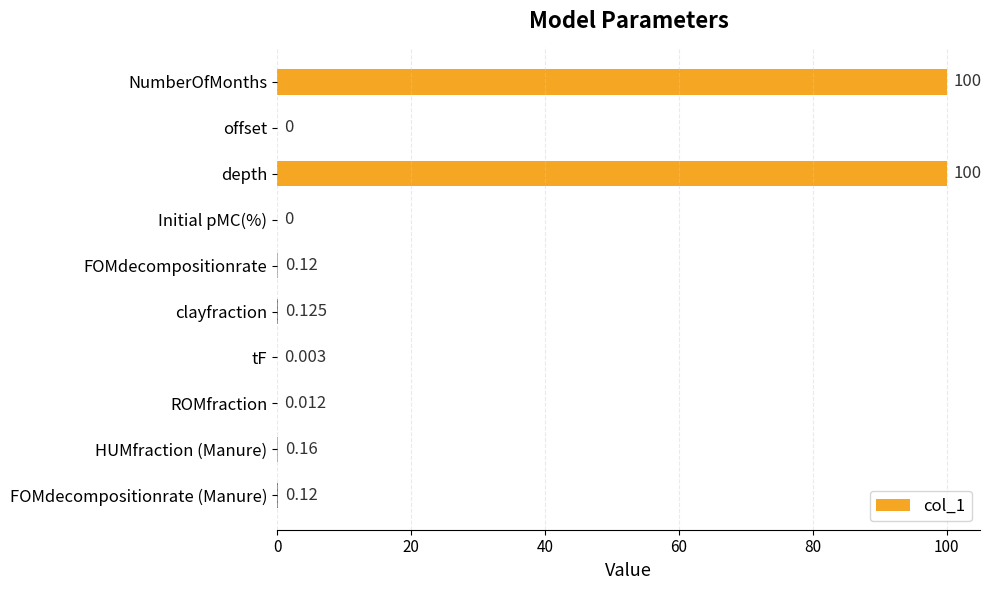

Between clayfraction and tF, which is larger?

clayfraction